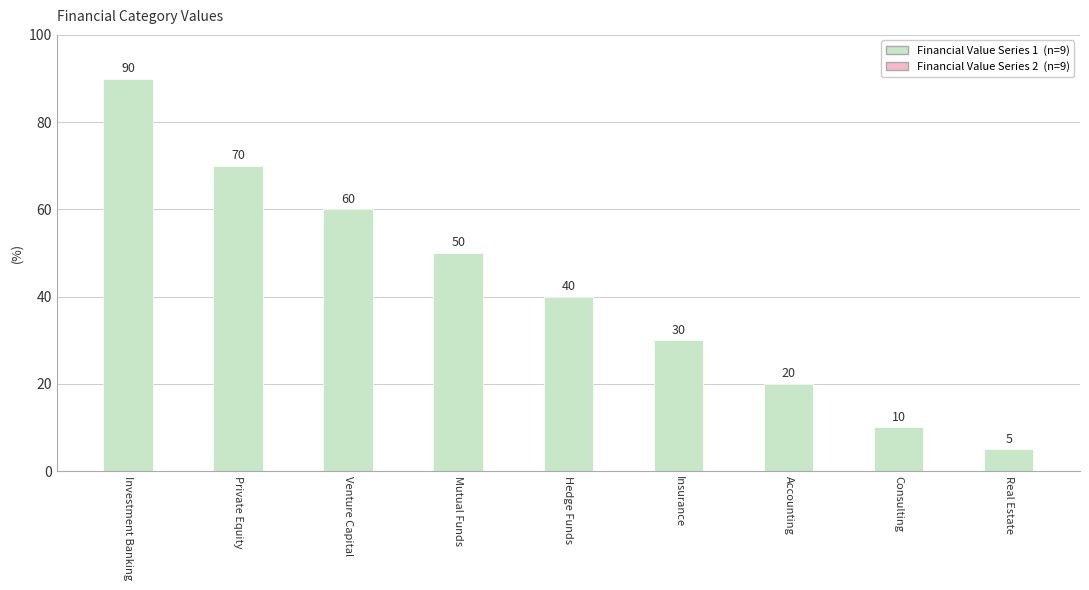

List the labels in order of value, smallest first.

Real Estate, Consulting, Accounting, Insurance, Hedge Funds, Mutual Funds, Venture Capital, Private Equity, Investment Banking